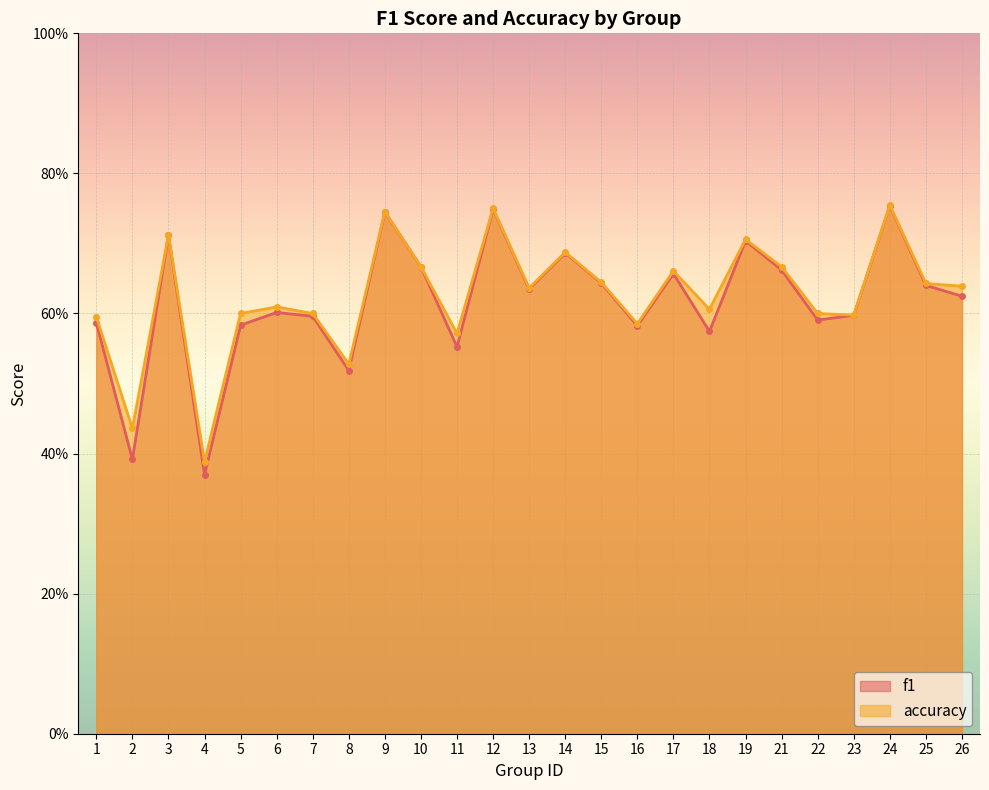

Which label corresponds to the largest value in the chart?

24